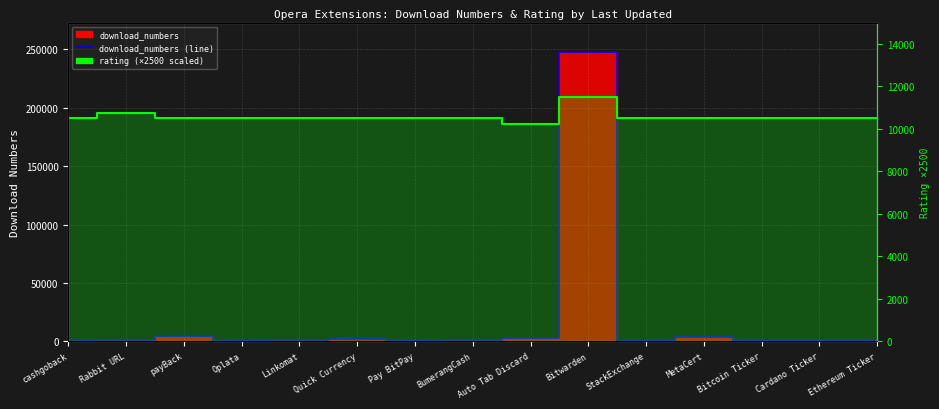

What is the value of the download_numbers (line) point at the 14th from the left?

360